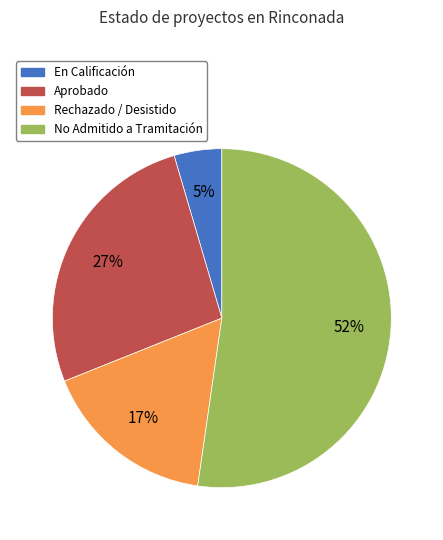

What is the largest slice in the pie chart?

No Admitido a Tramitación